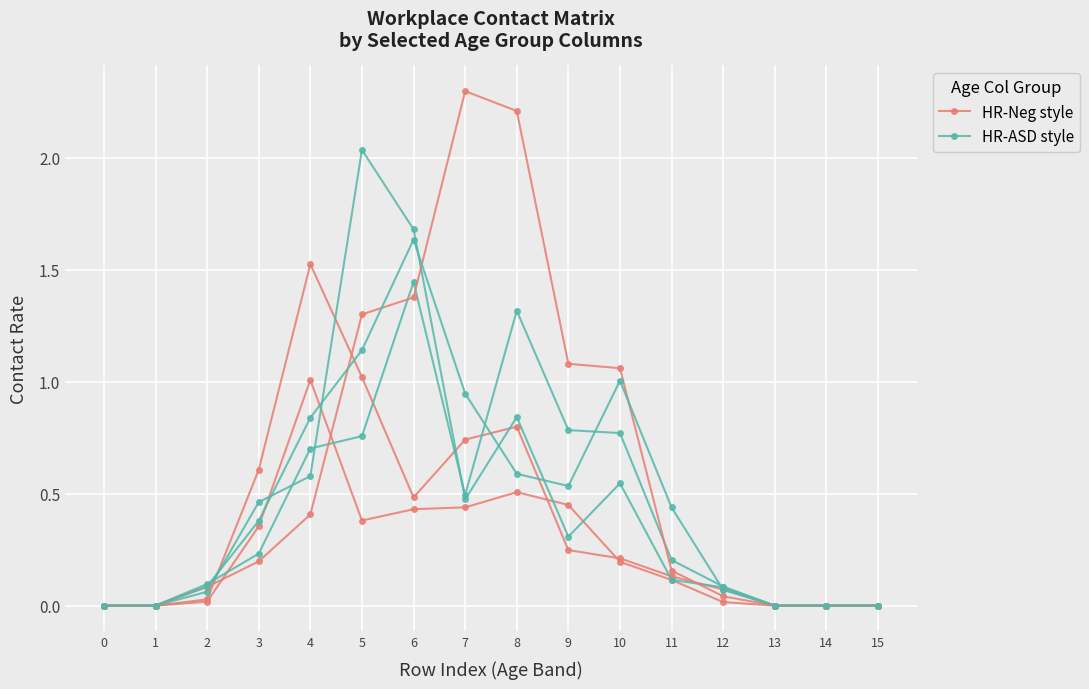

The HR-ASD style series shows 0.5 at 10. True or false?

True